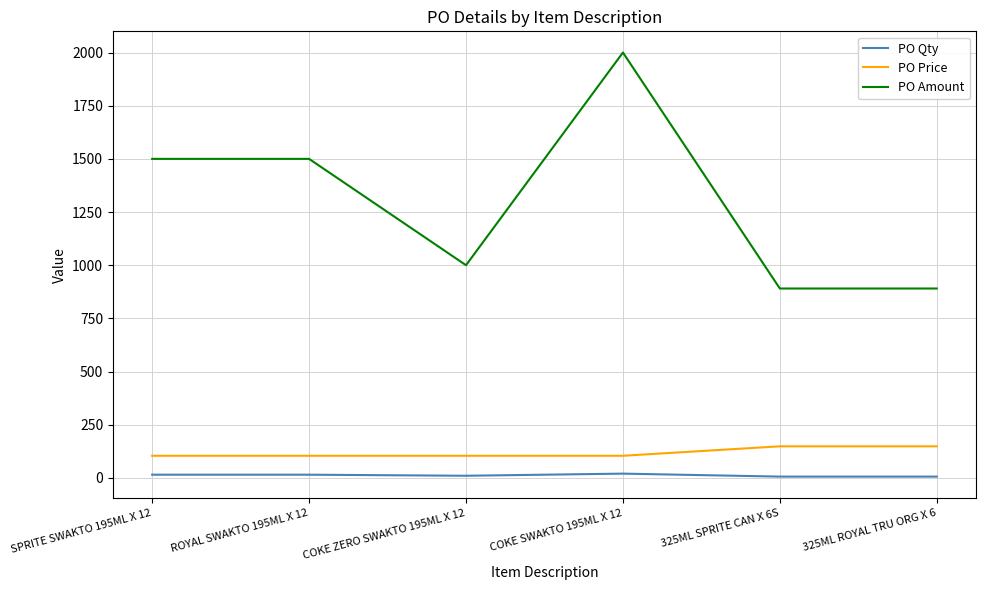

True or false: PO Price and PO Qty cross at least once.

False